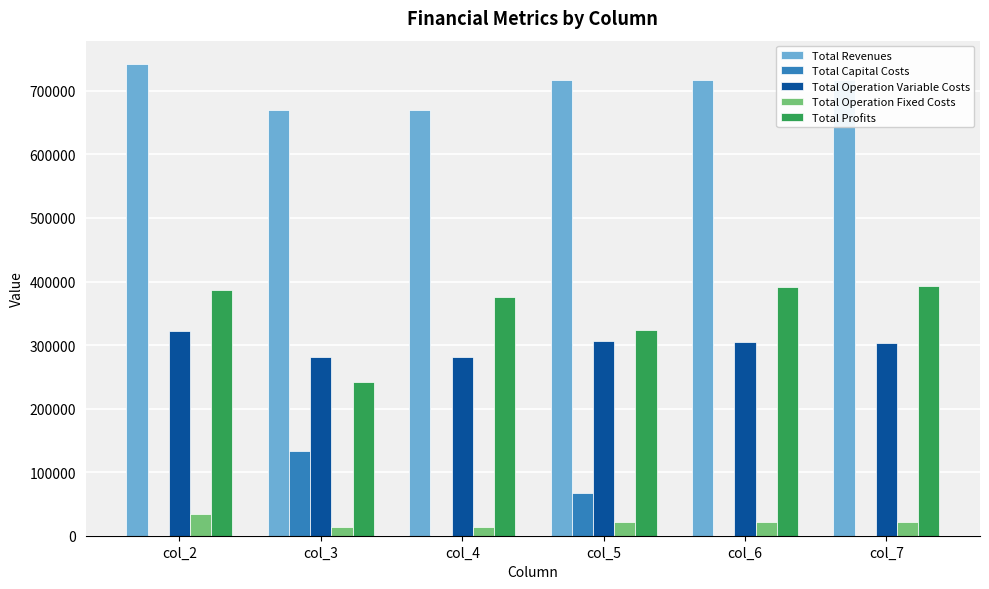

What is the maximum value shown in the chart?

741961.5